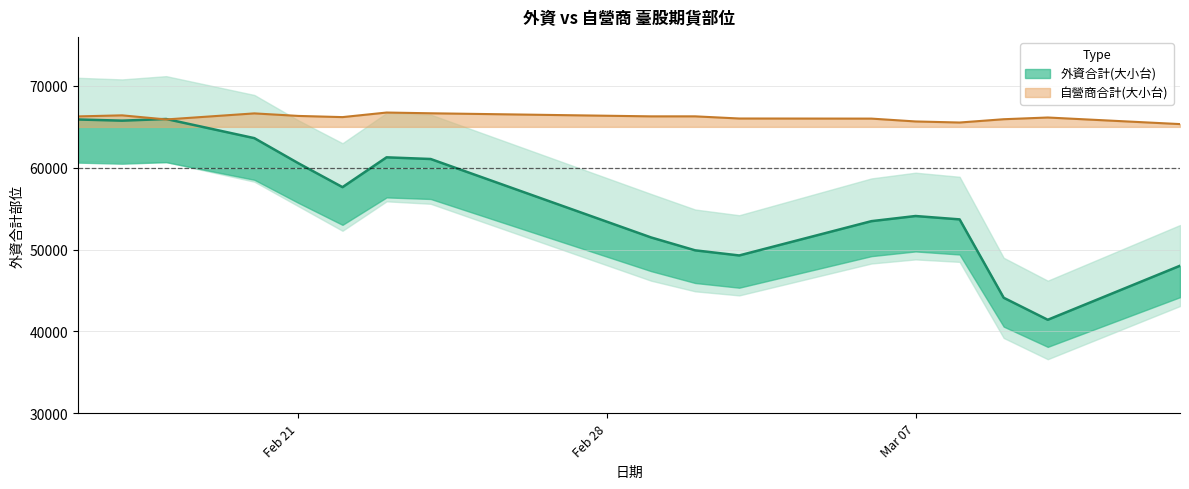

Where is 自營商合計(大小台) nearest to the value 66047?

2017-03-03